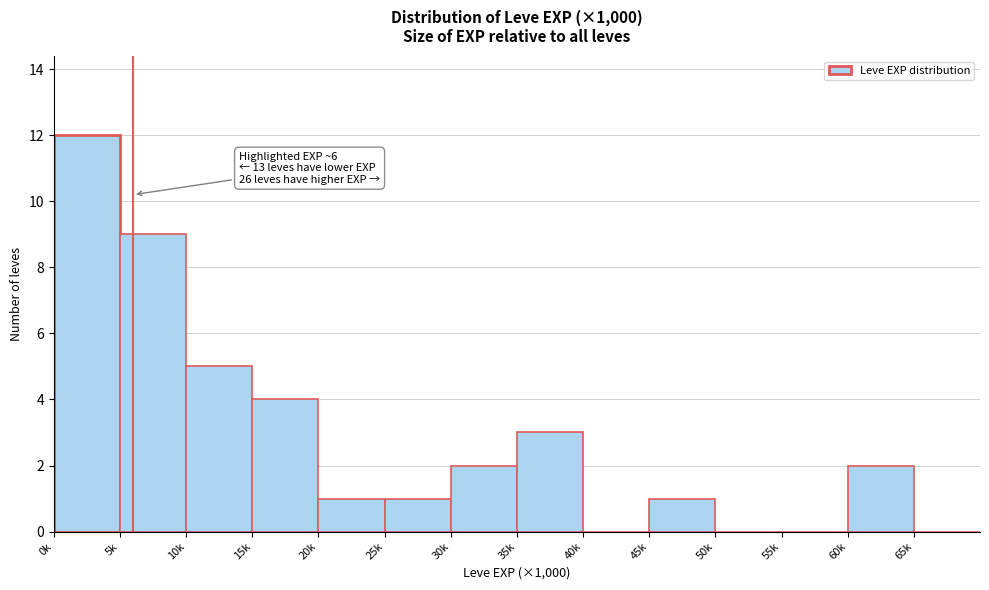

Reading left to right, extract all data points from this chart.

0k=12	5k=9	10k=5	15k=4	20k=1	25k=1	30k=2	35k=3	40k=0	45k=1	50k=0	55k=0	60k=2	65k=0